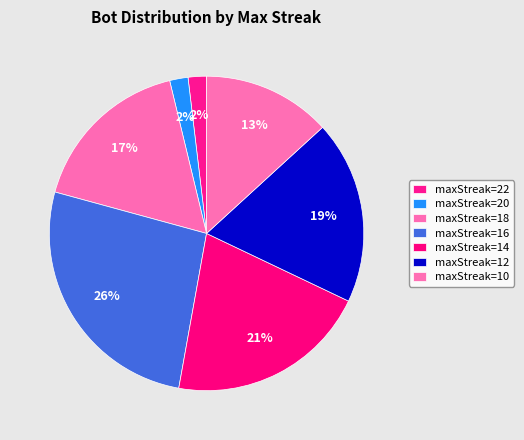

Count the number of slices in the pie.

7